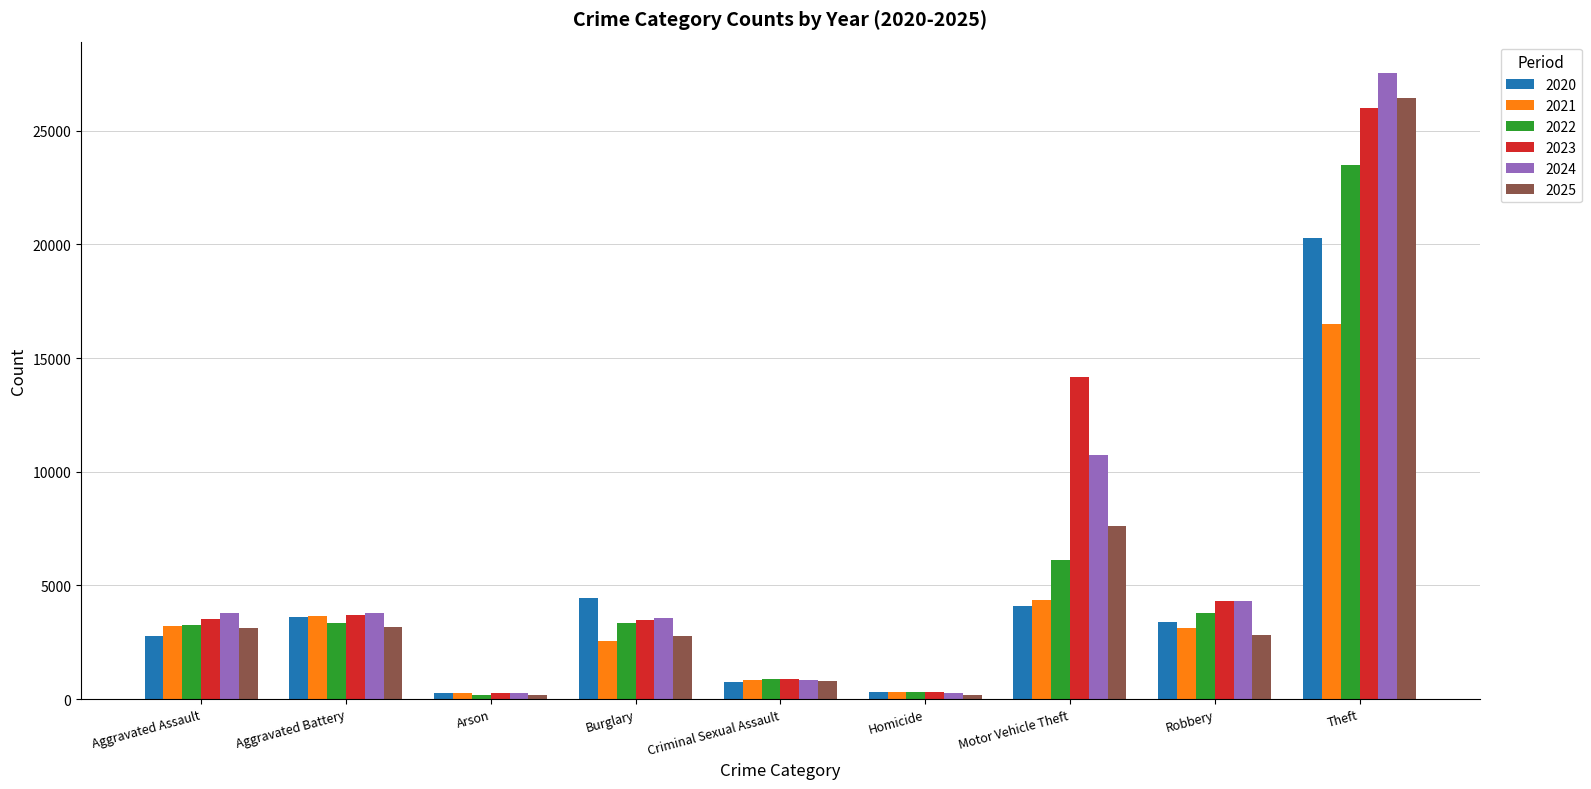

What is the difference between the maximum and minimum values in the 2021 series?

16239